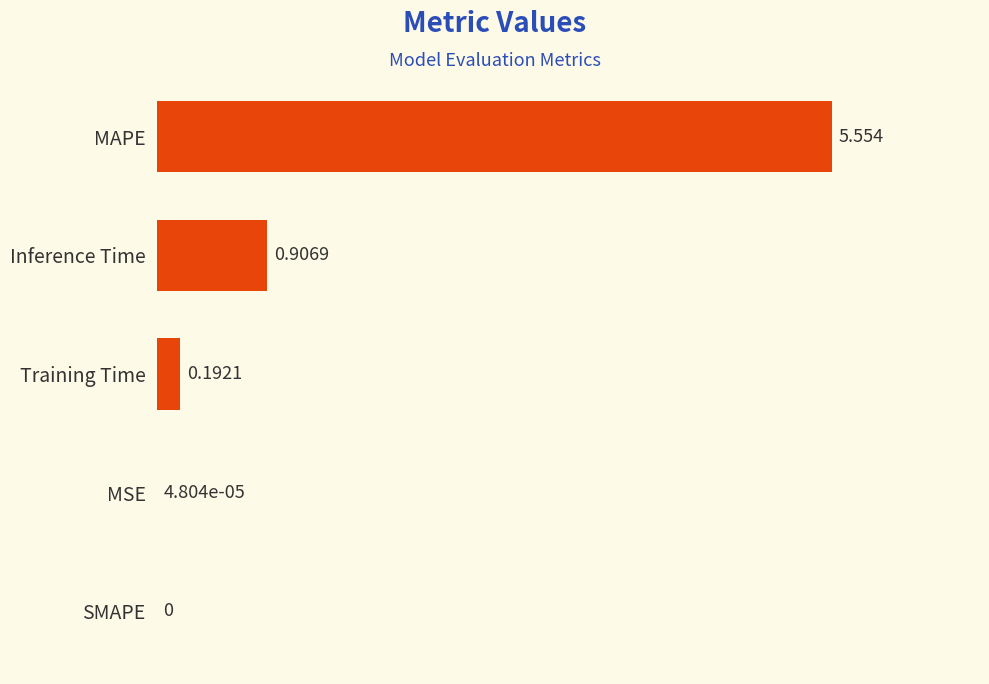

What is the sum of all values?

6.7